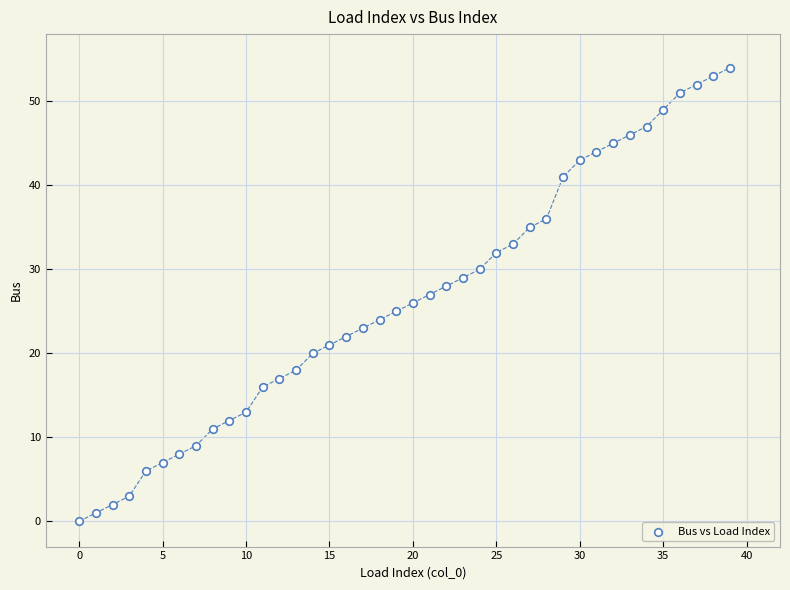

How many points are shown in the scatter plot?

40